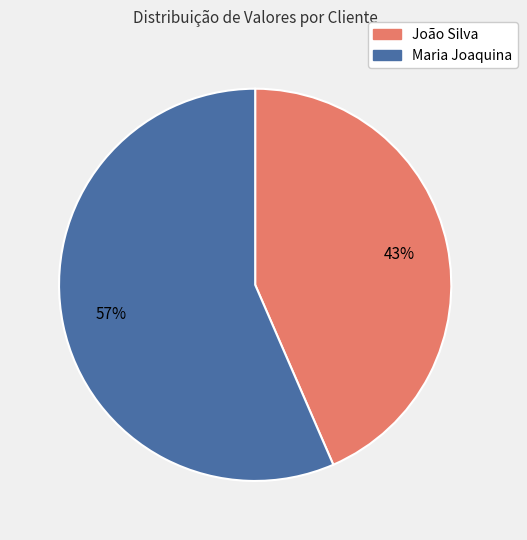

Do João Silva and Maria Joaquina together represent more than half of the pie?

Yes